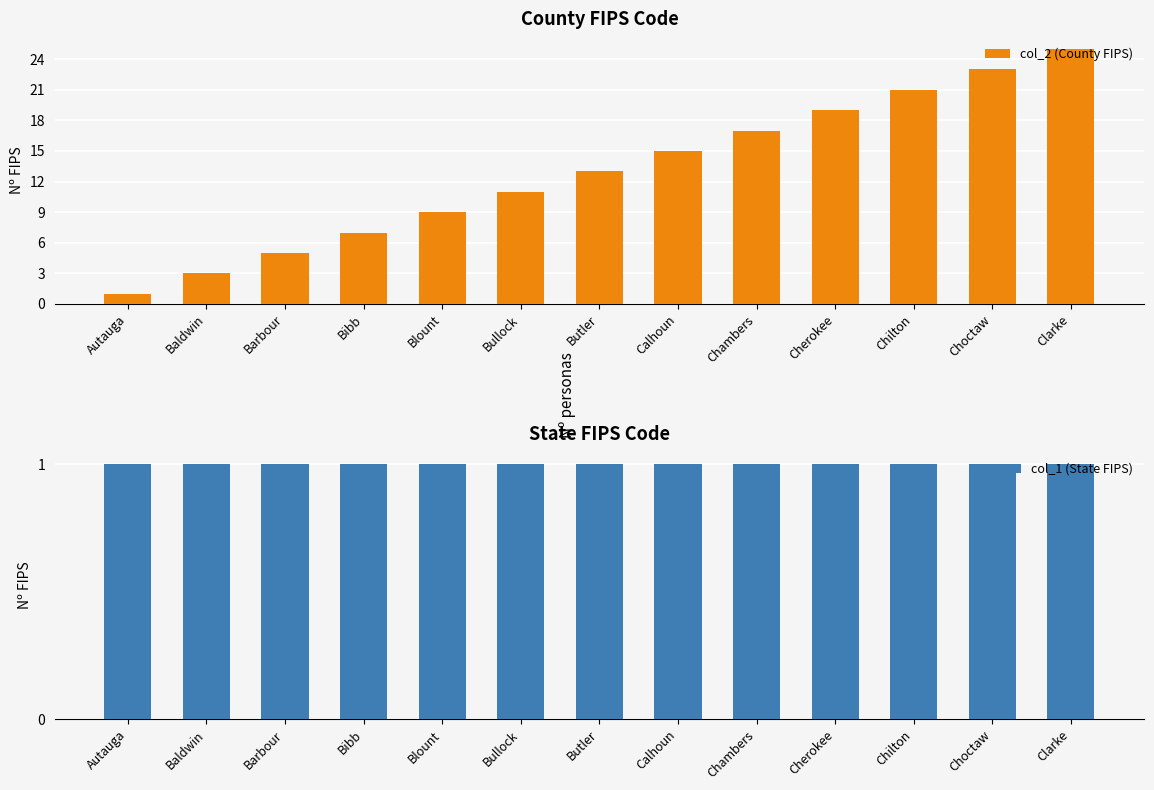

What is the maximum value shown in the chart?

25